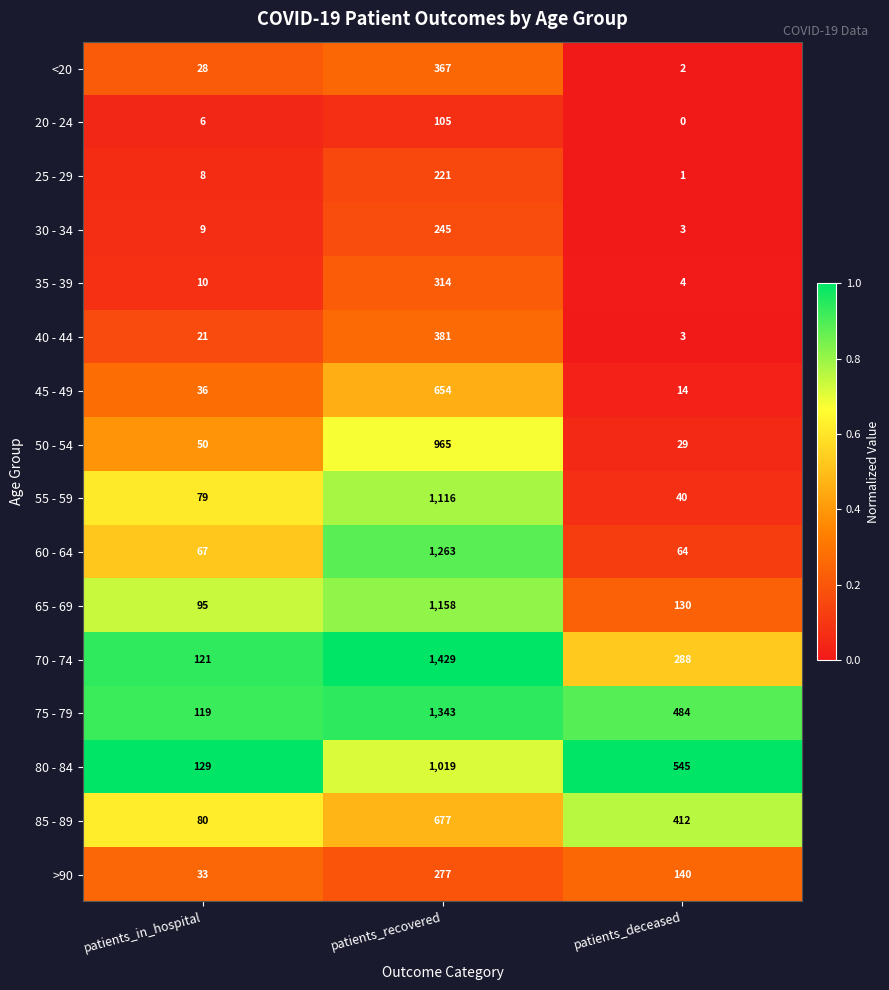

The value of 55 - 59 at patients_deceased is 40. True or false?

True